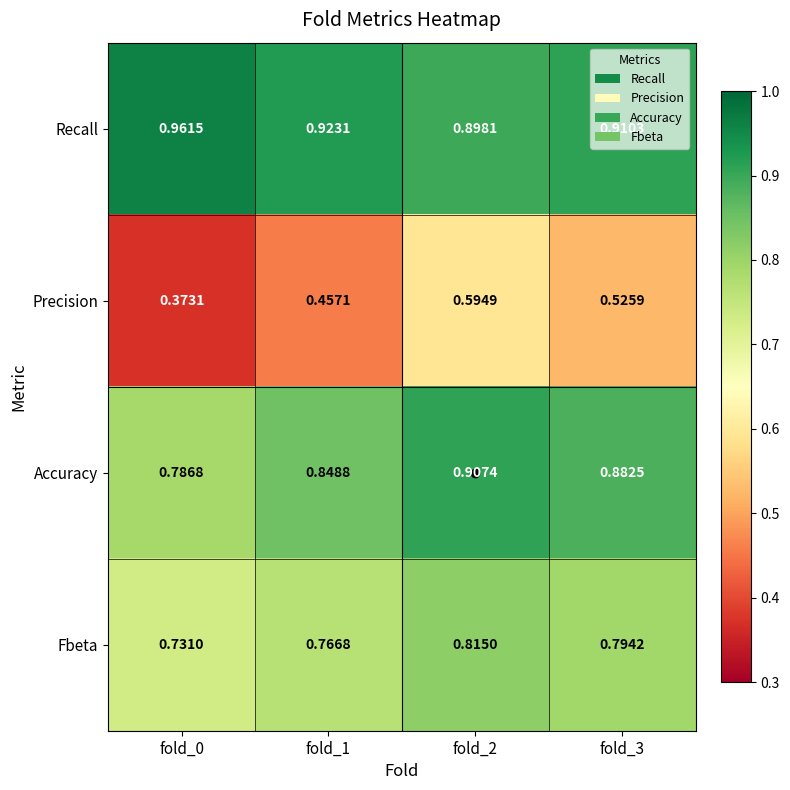

Is the value of Precision at fold_3 greater than the value of Recall at fold_0?

No